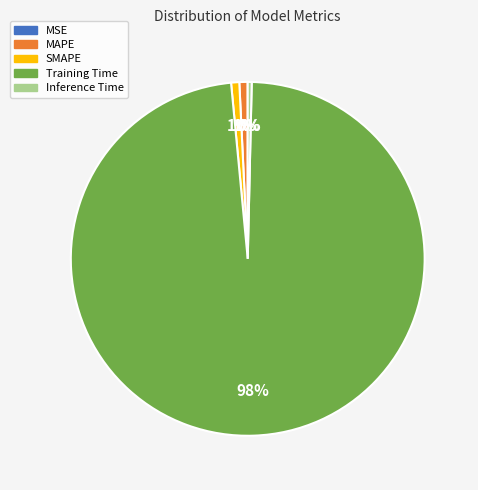

Which category has the biggest portion of the pie?

Training Time